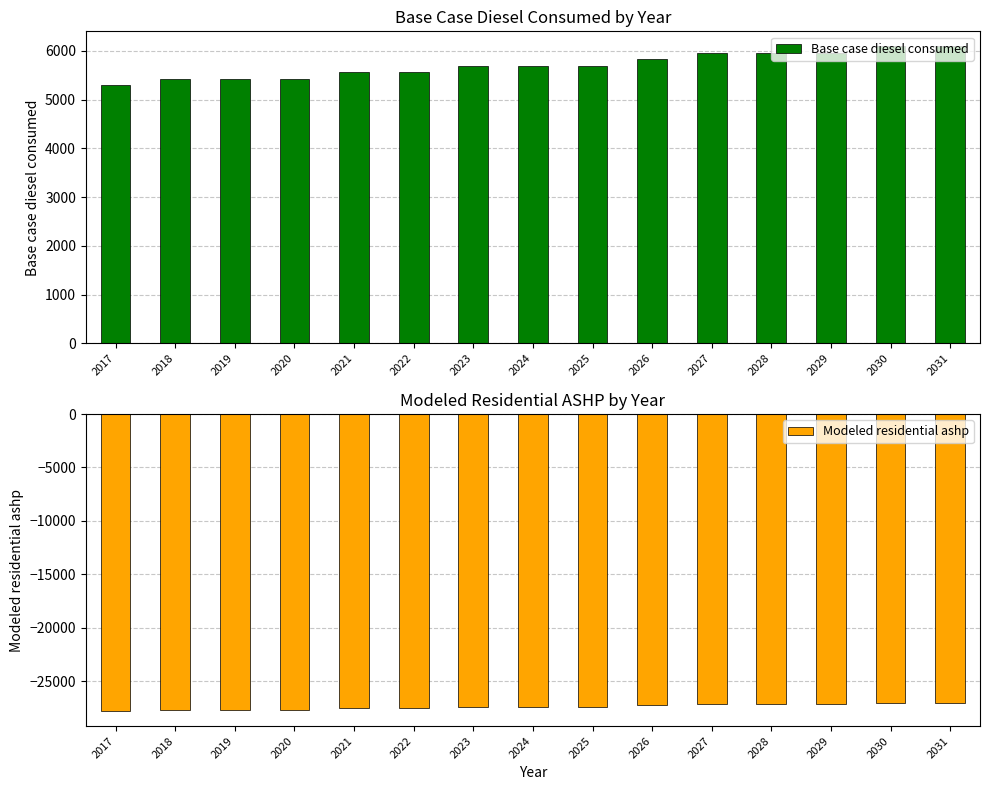

How many values in the Modeled residential ashp series exceed -27399?

6